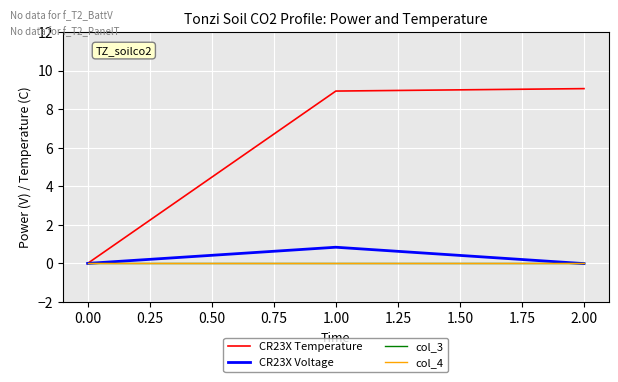

Does the chart have visible grid lines?

Yes